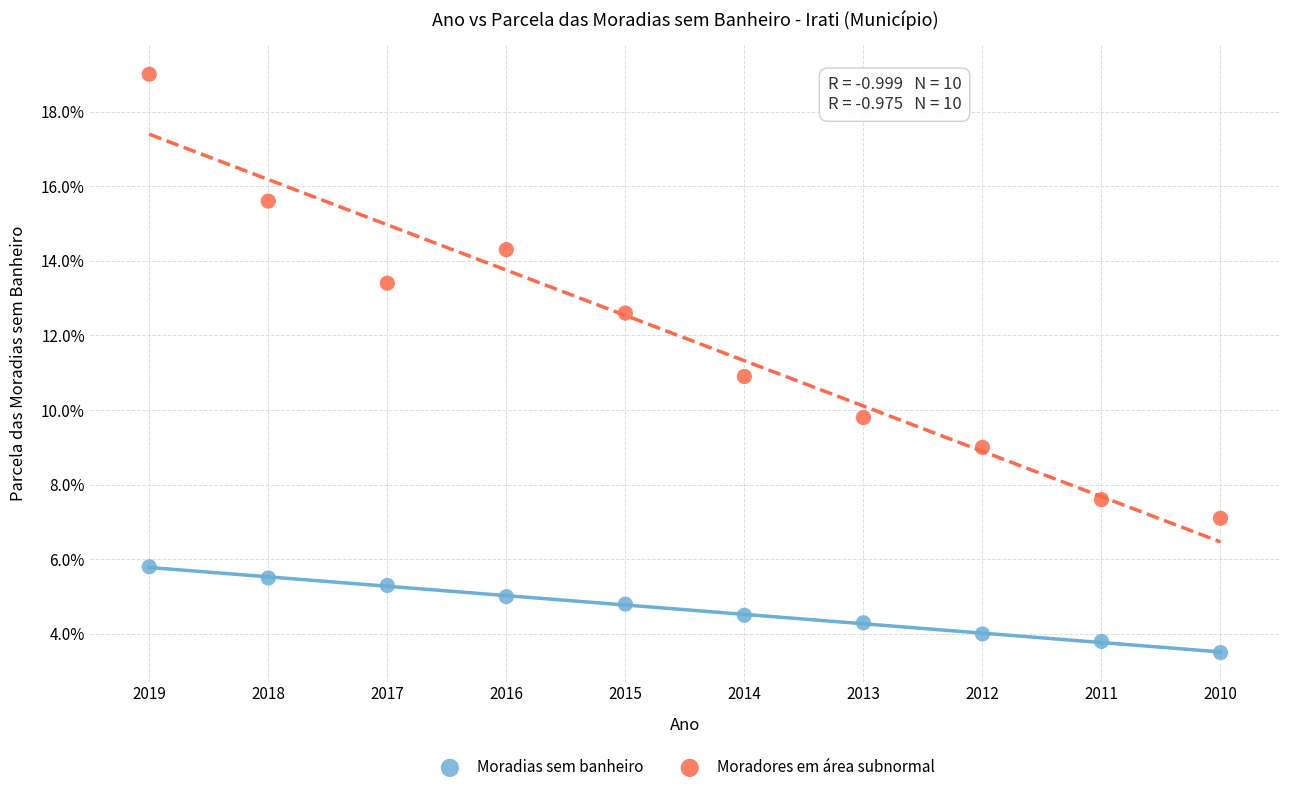

Which series reaches the minimum Y coordinate?

Moradias sem banheiro